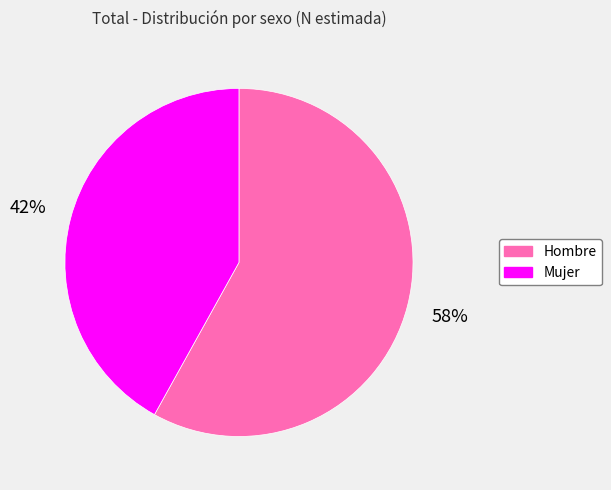

Is the sum of Mujer and Hombre greater than half?

Yes